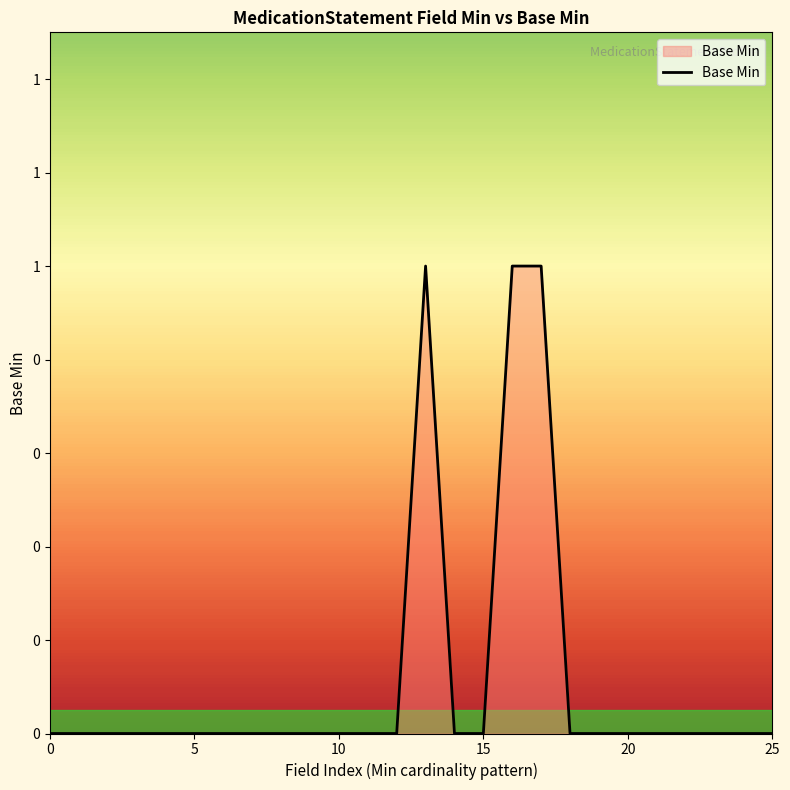

How many values are between 0 and 1?

26